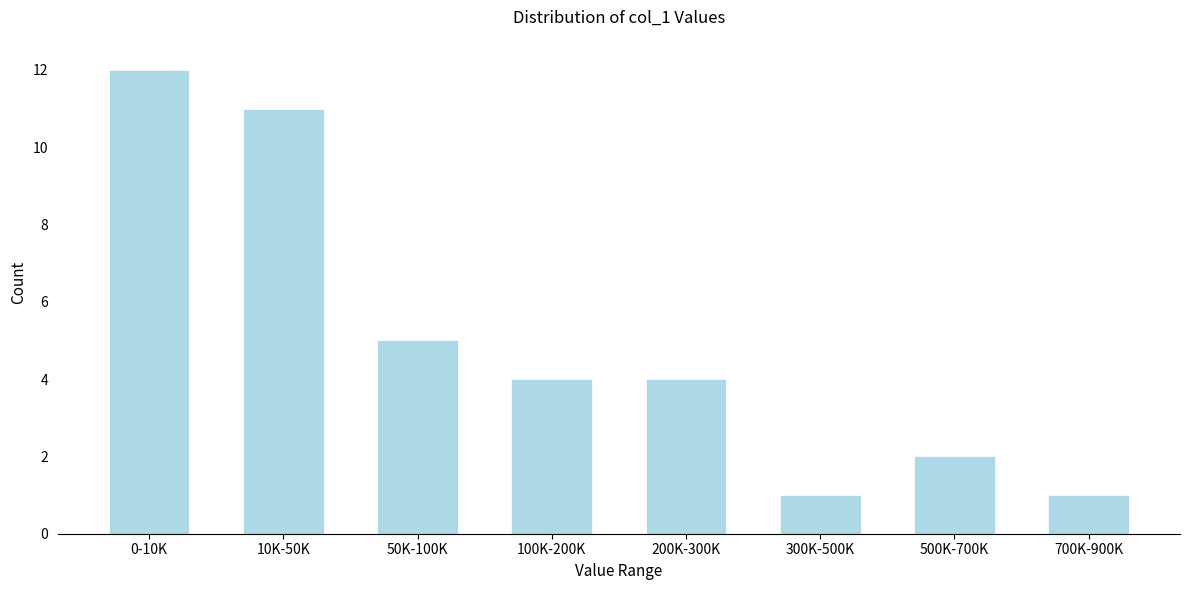

Reading left to right, extract all data points from this chart.

12	11	5	4	4	1	2	1